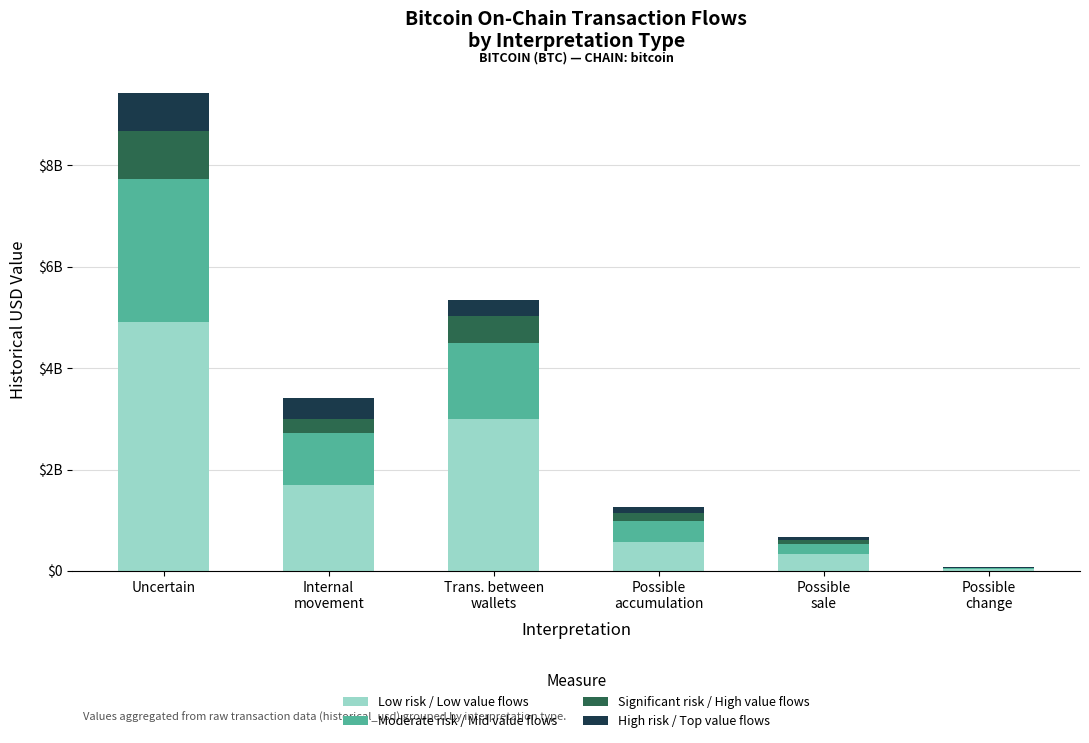

What is the maximum value for Low risk / Low value flows?

4900906415.9